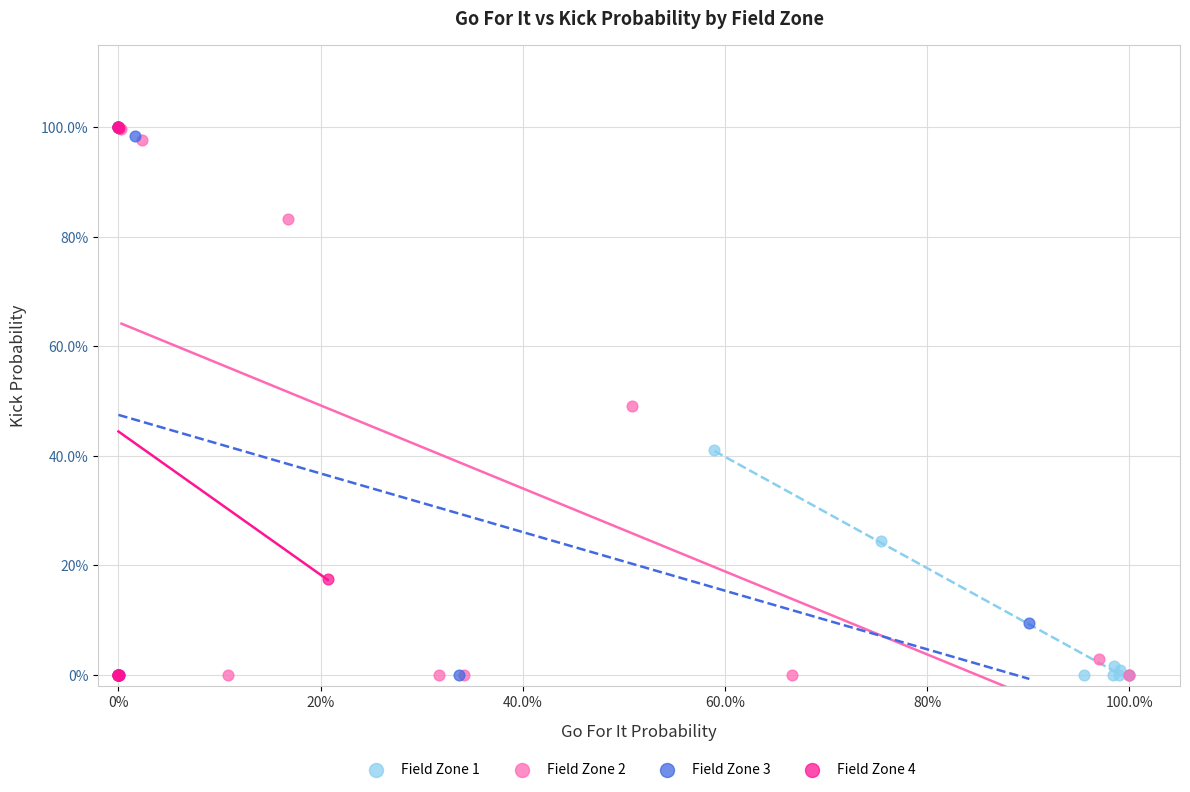

What are all the series names shown in the legend?

Field Zone 1, Field Zone 2, Field Zone 3, Field Zone 4